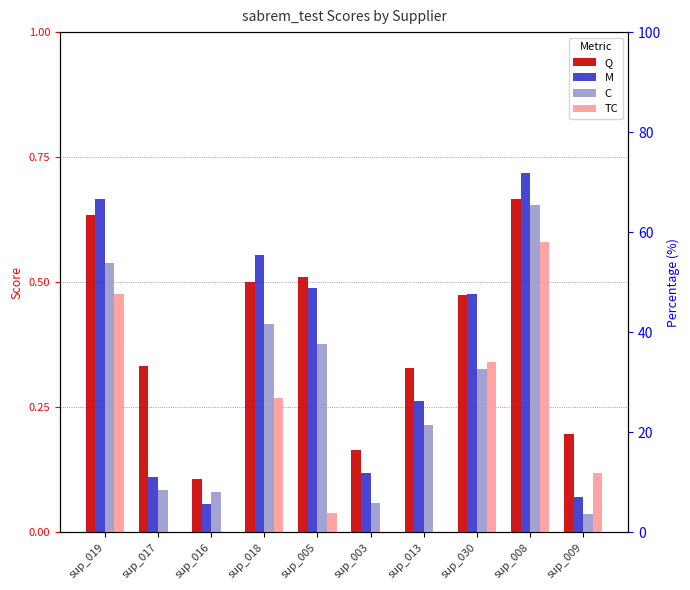

What value does the M series have at sup_030?

0.5